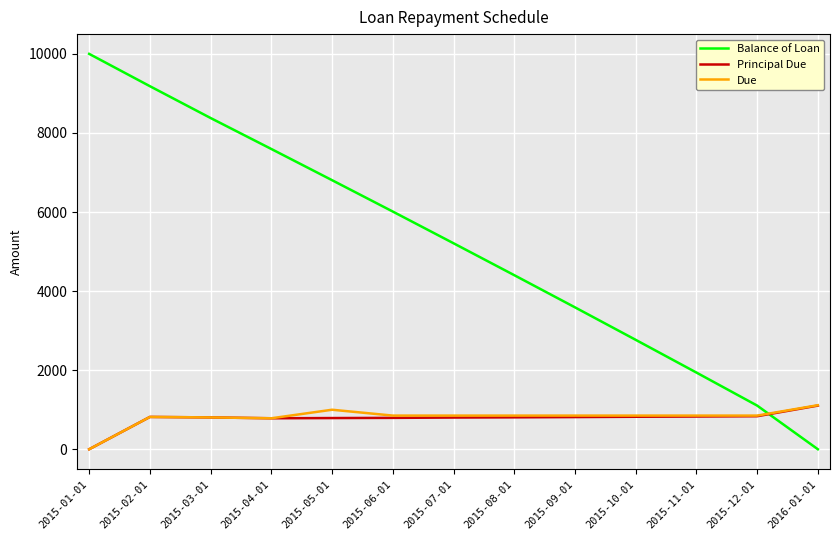

What is the difference between the highest and lowest values at 2015-09-01?

2775.4